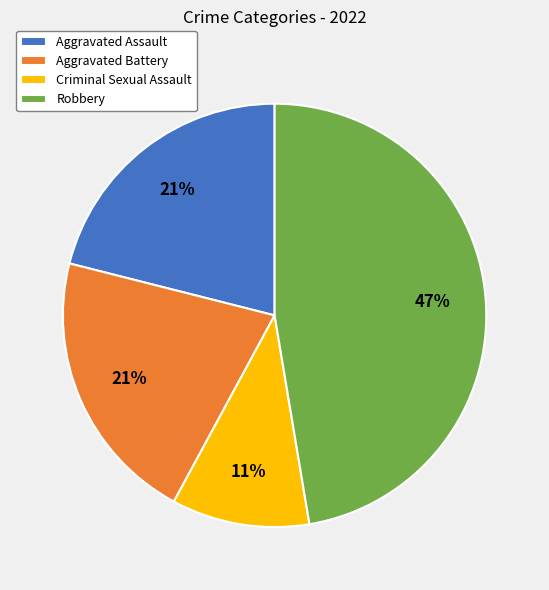

What is the smallest slice in the pie chart?

Criminal Sexual Assault